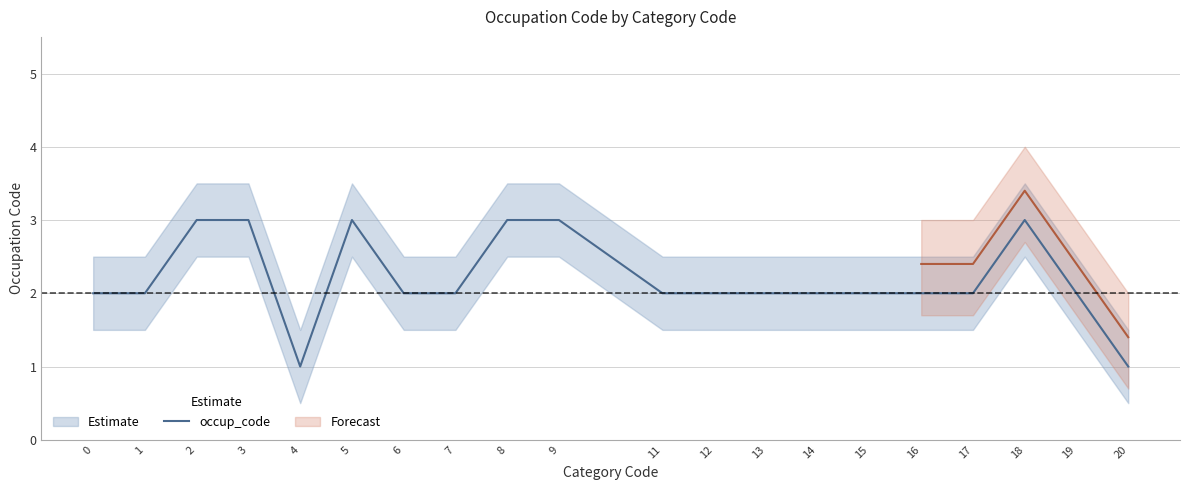

How many data points are less than 2?

2